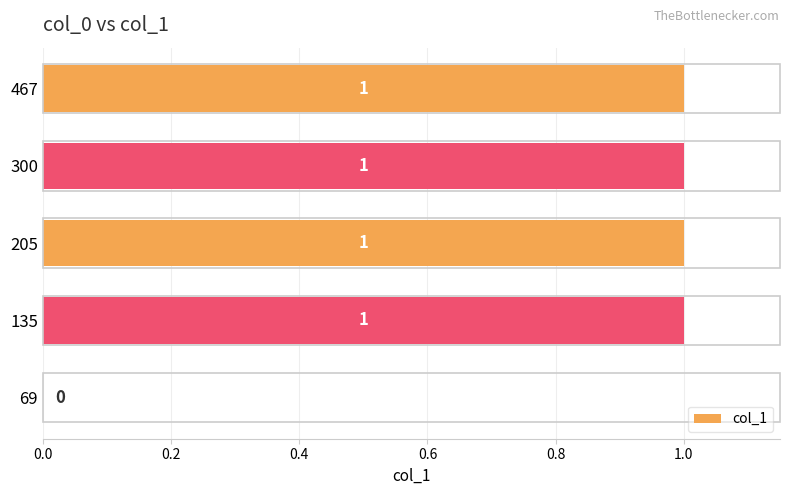

Reading top to bottom, what are all the values shown in this chart?

467=1	300=1	205=1	135=1	69=0